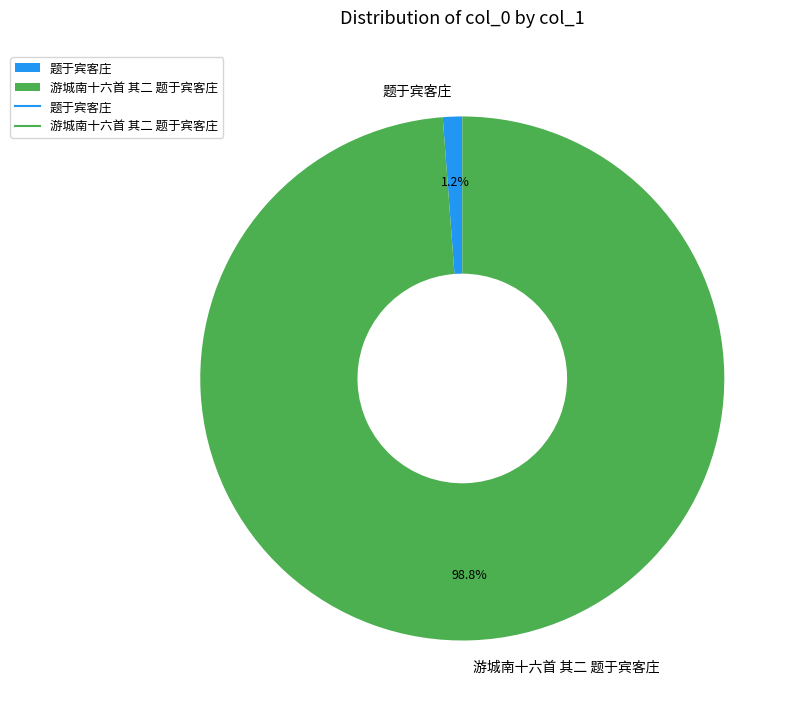

What percentage is the 题于宾客庄 slice, to the nearest percent?

1%